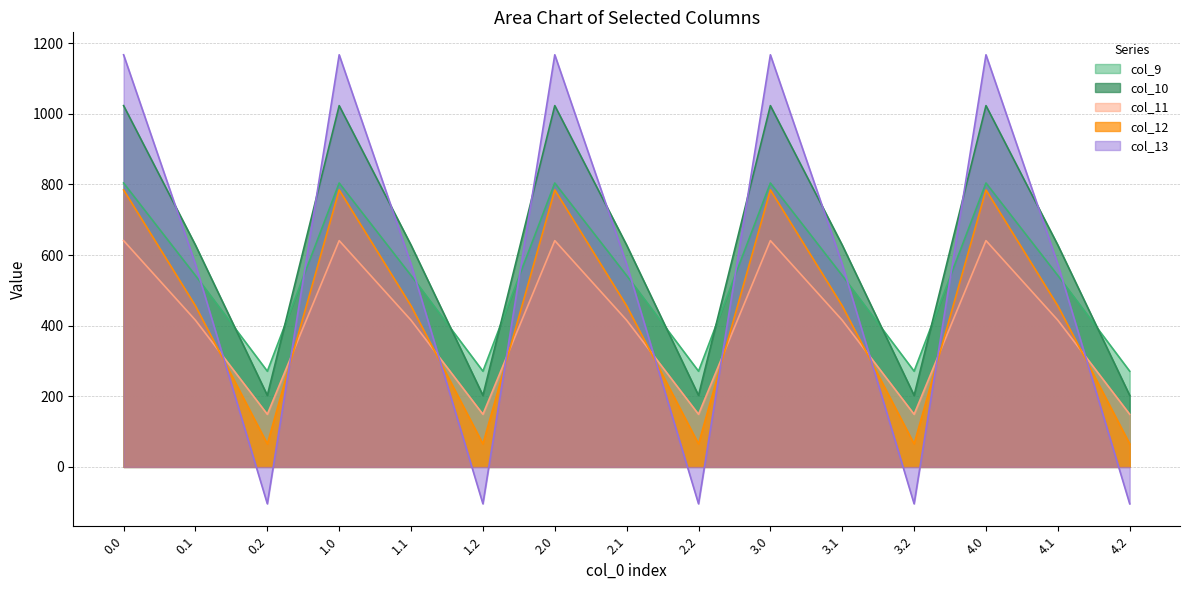

What is the maximum value for col_10?

1023.2